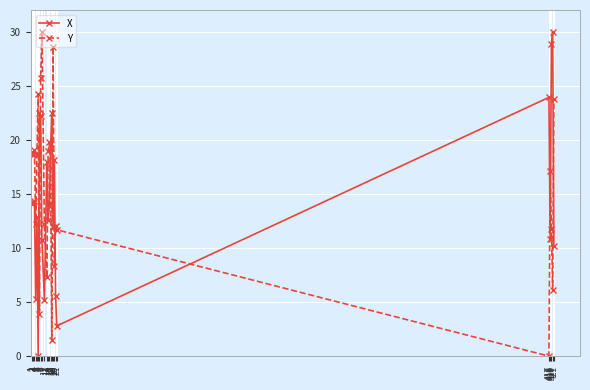

True or false: X and Y intersect in this chart.

True